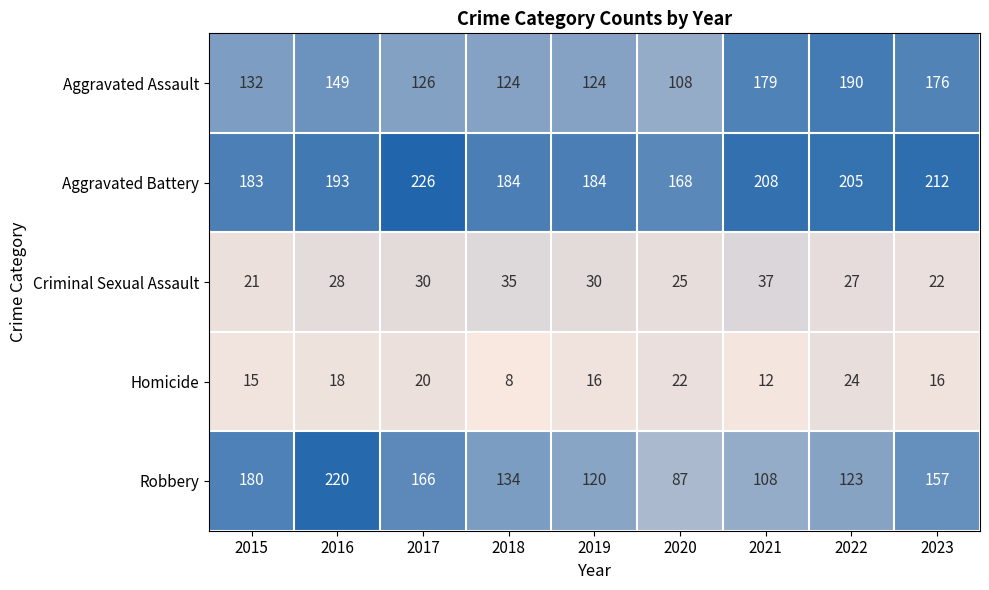

What is the difference between the highest and lowest values at 2023?

196